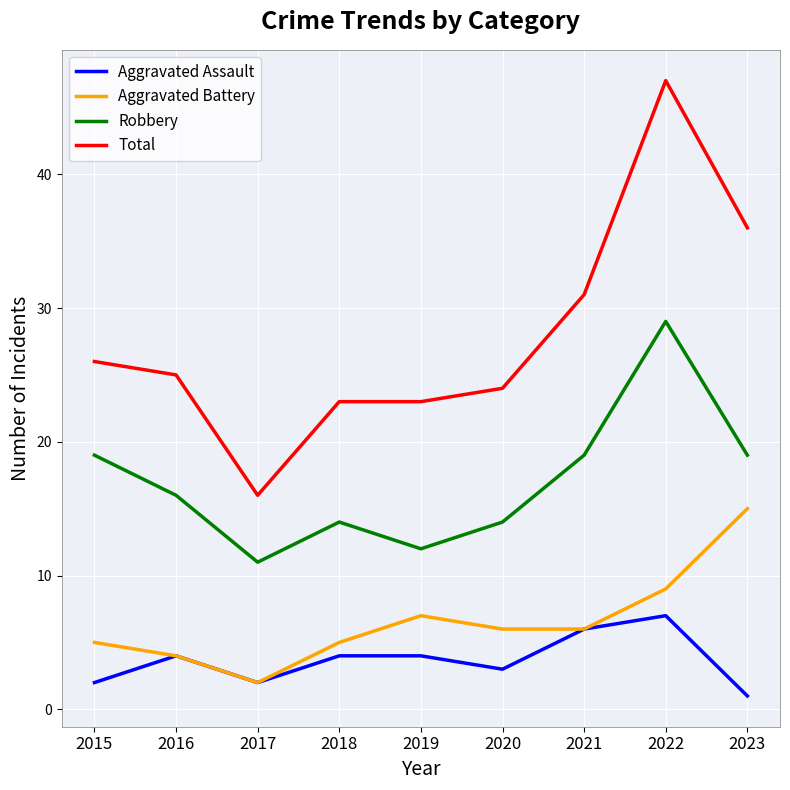

What is the difference between the highest and lowest values at 2022?

40